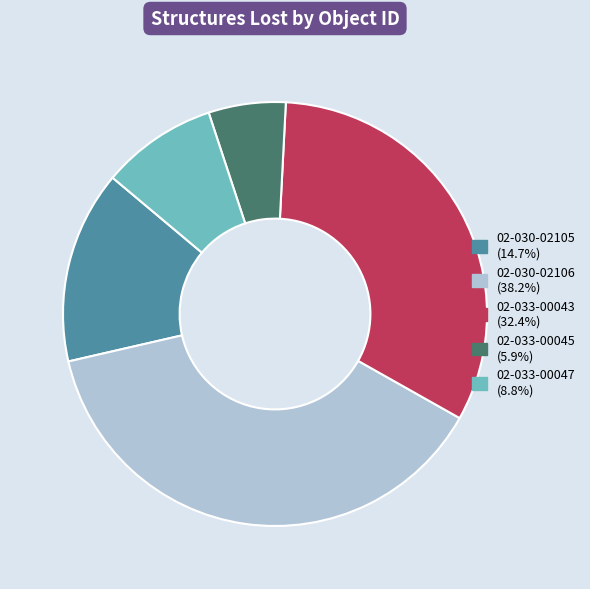

Between 02-033-00043 and 02-033-00045, which is larger?

02-033-00043